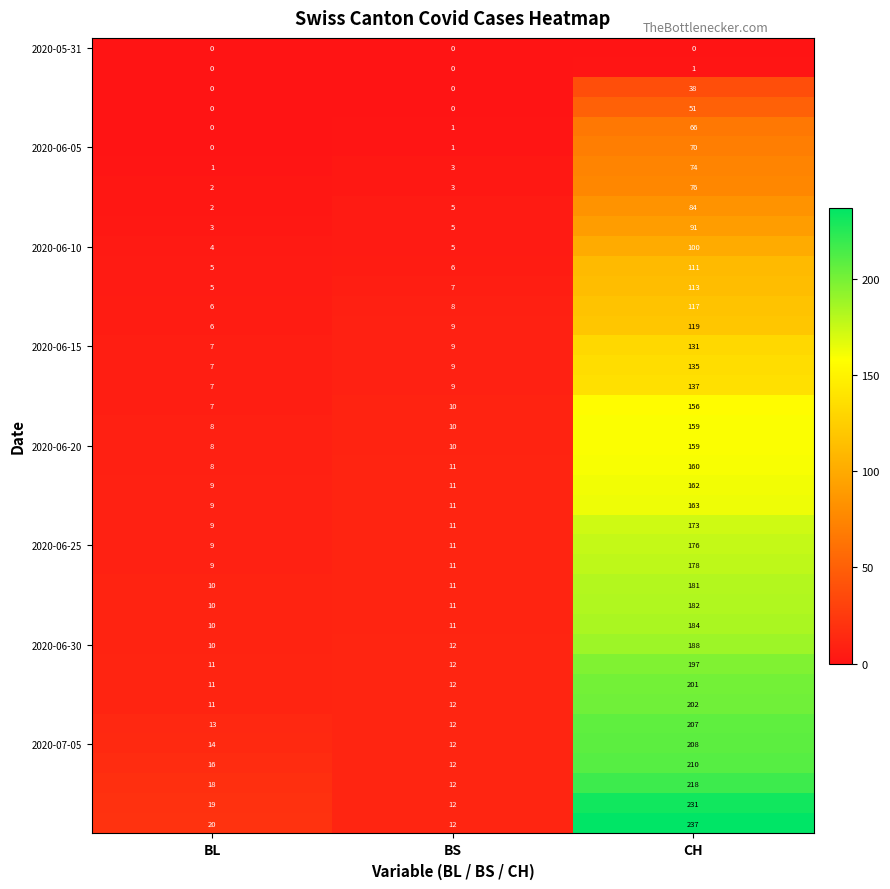

What is the greatest value displayed?

237